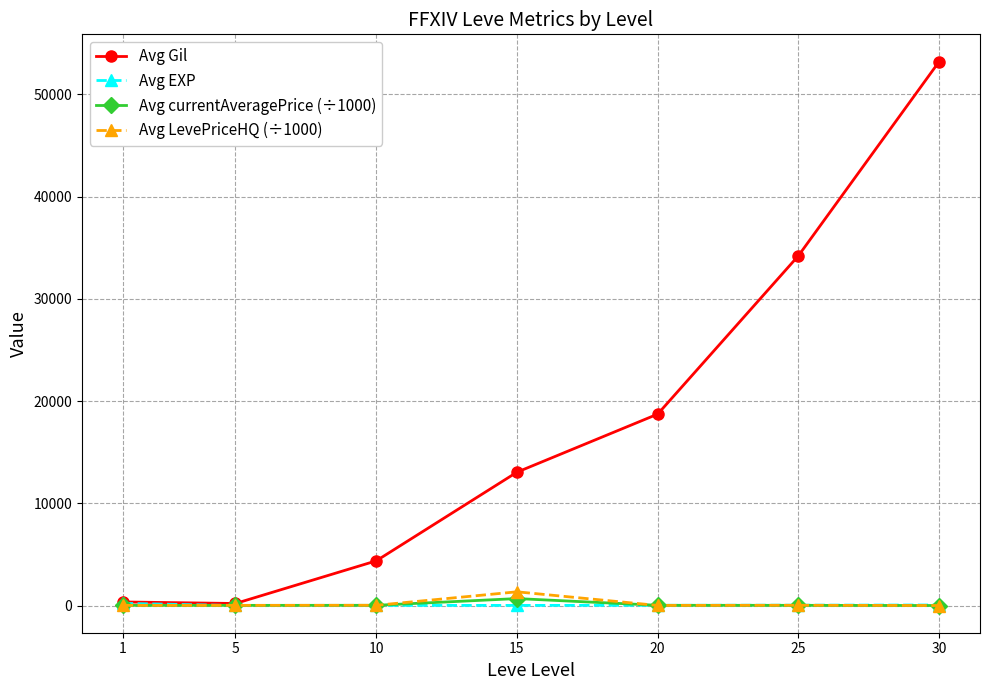

How many data points does each series have?

7